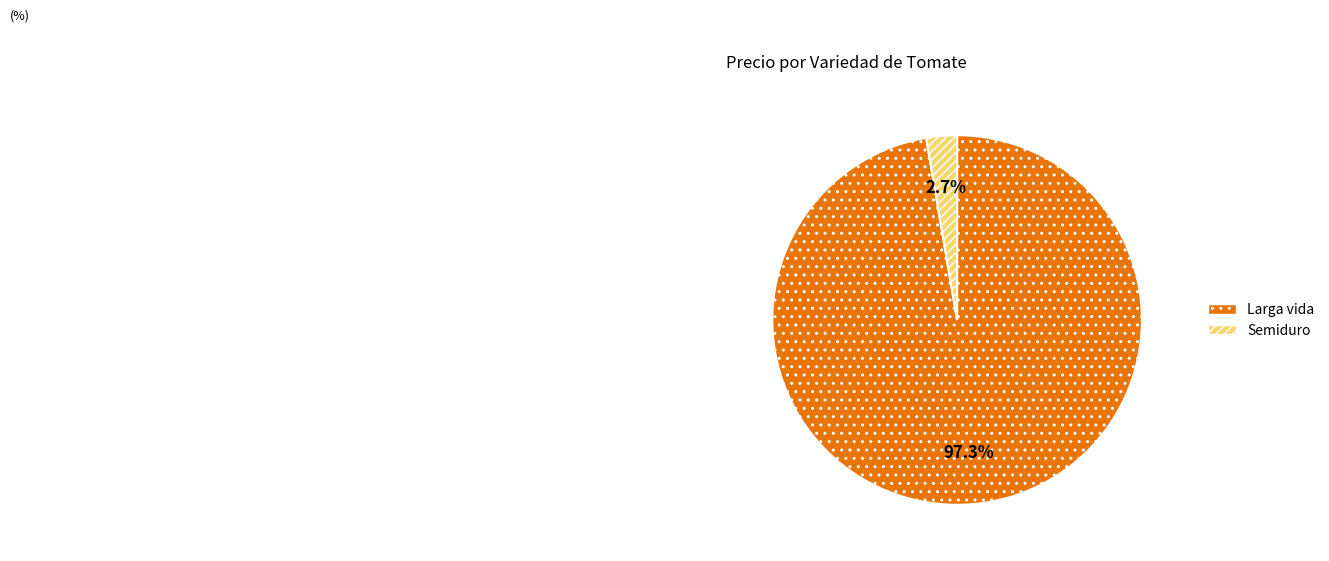

Is there a majority slice in this chart?

Yes